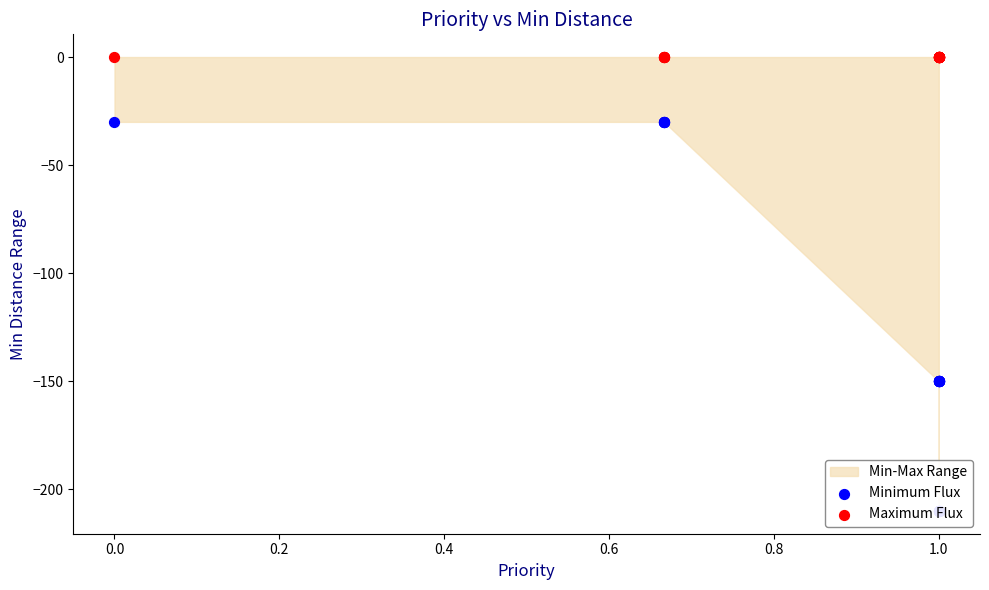

Which series contains the lowest Y value?

Minimum Flux